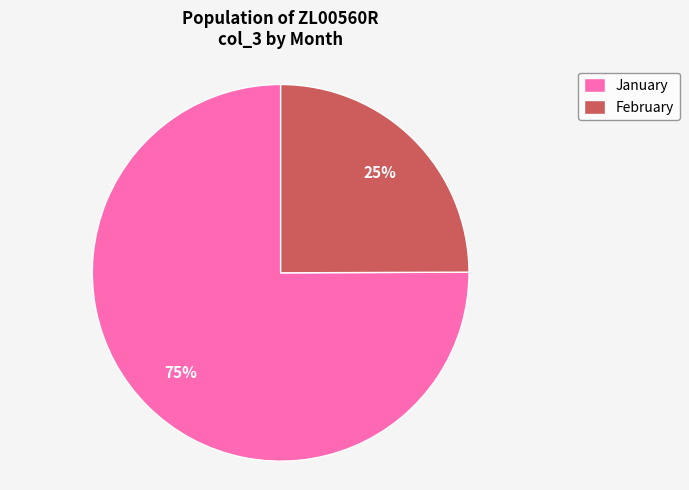

To the nearest percent, what portion does February represent?

25%